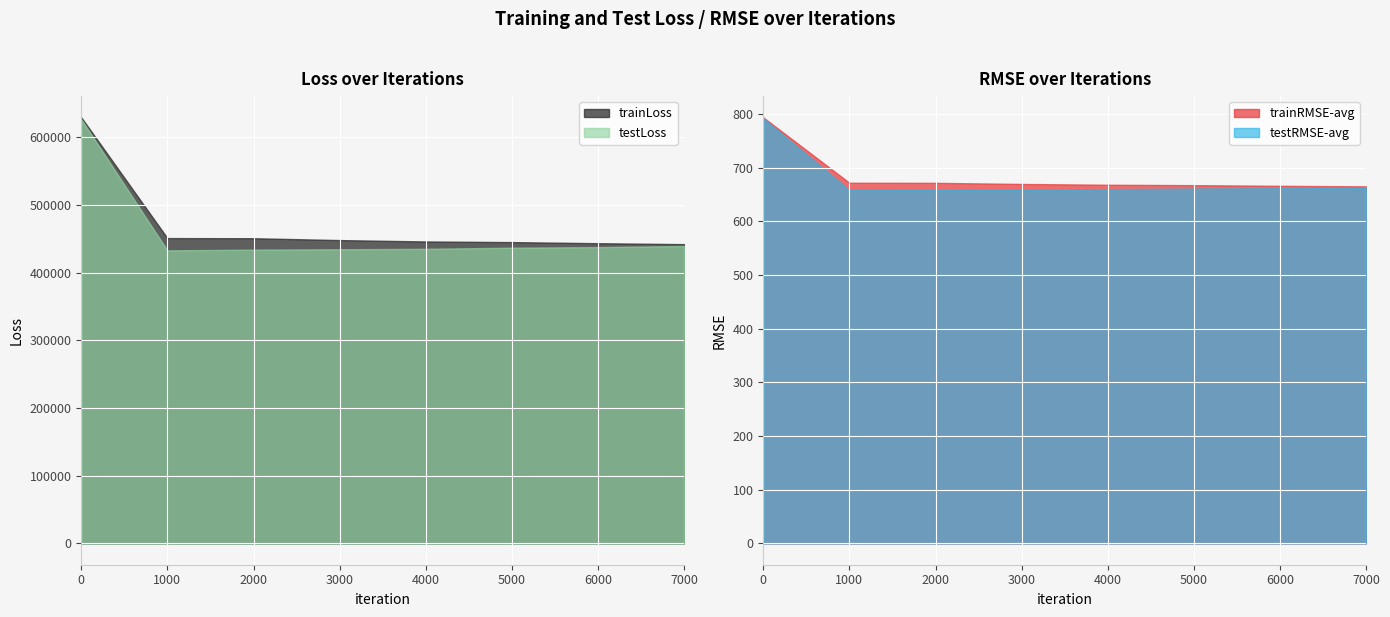

What is the sum of the trainRMSE-avg values at 2000 and 4000?

1339.7